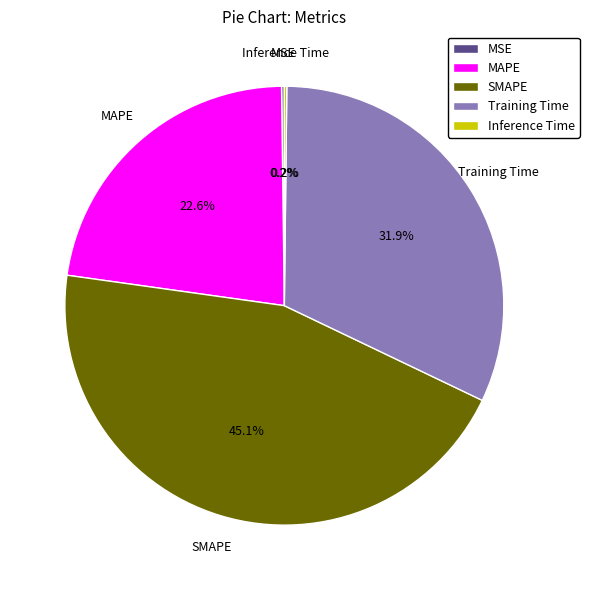

What percentage do Training Time and MAPE together represent?

54.5%